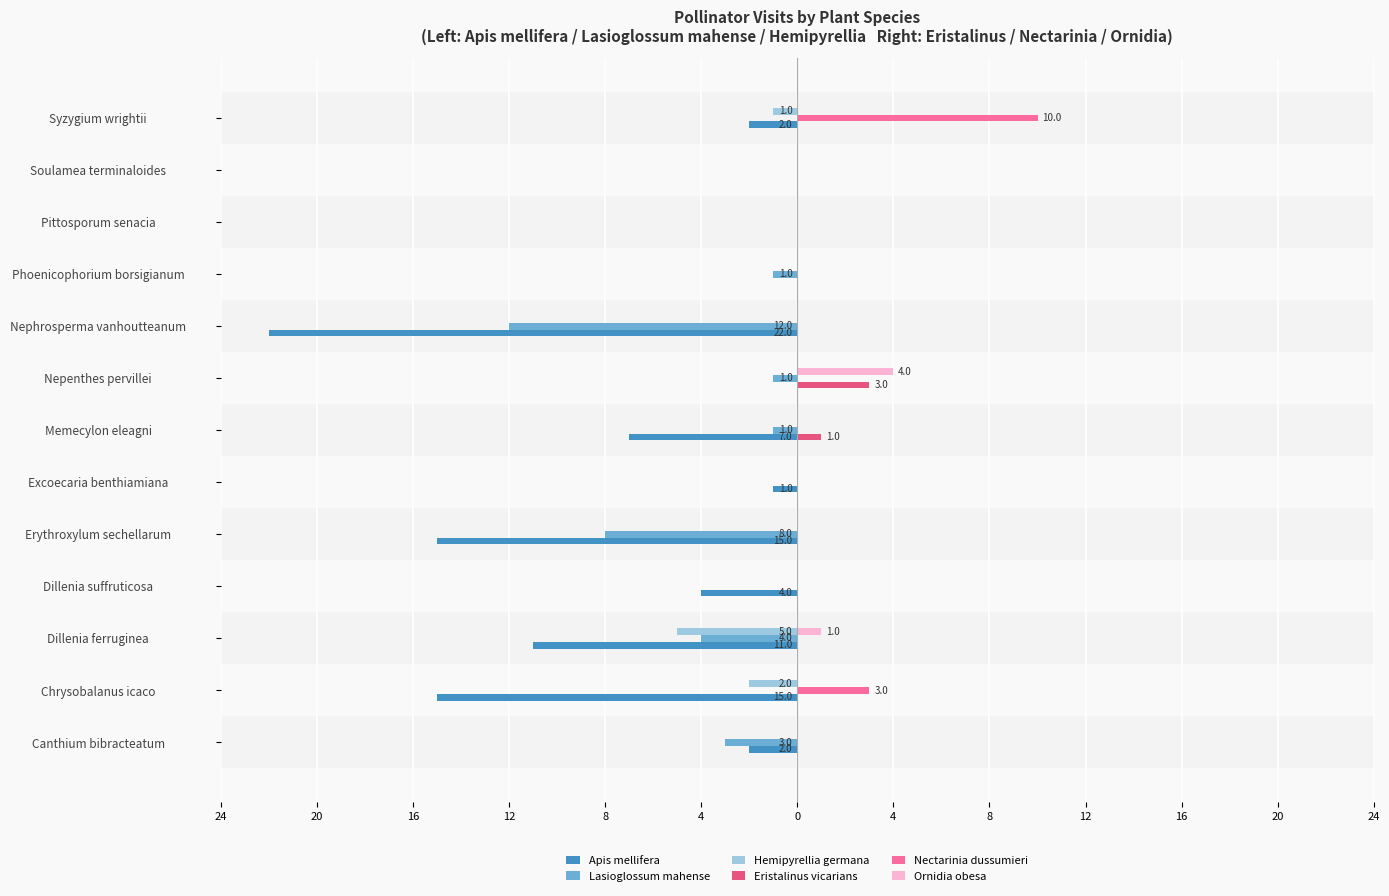

What are all the series names shown in the legend?

Apis mellifera, Lasioglossum mahense, Hemipyrellia germana, Eristalinus vicarians, Nectarinia dussumieri, Ornidia obesa